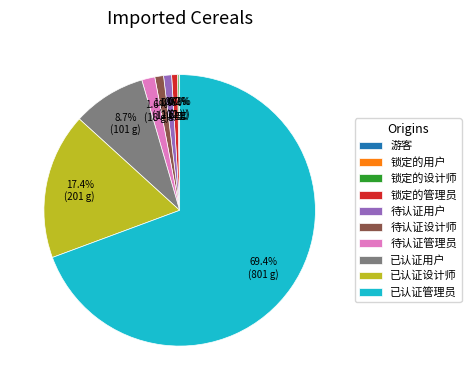

Is it true that 待认证管理员 is 2% of the pie?

True